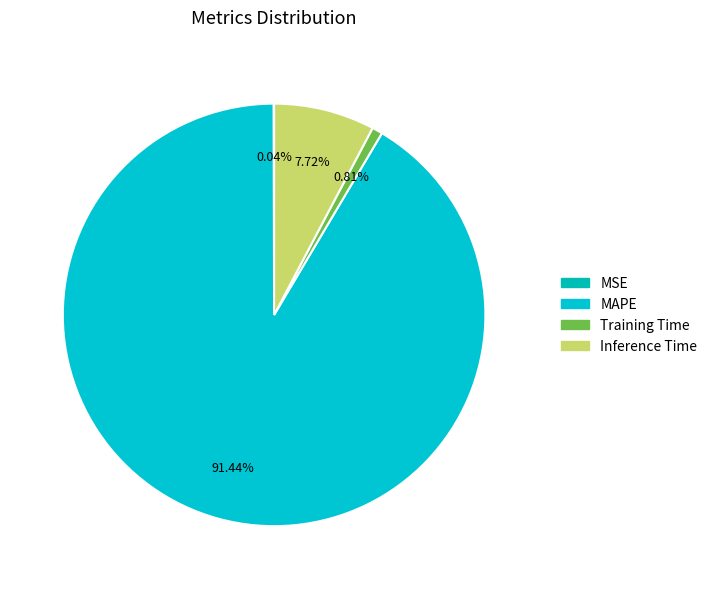

To the nearest percent, what portion does Inference Time represent?

8%